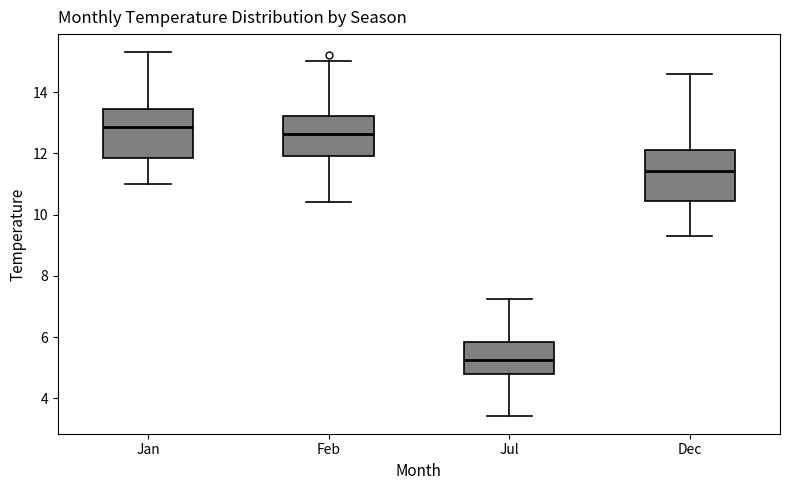

Reading left to right, read every box against the y-axis: the position of its median line, the range the box covers, and the ends of its whiskers. The values are not printed on the chart, so give them approximately, as read against the axis.

Jan: median 12.8, box 11.8 to 13.4, whiskers 11.0 to 15.4
Feb: median 12.6, box 12.0 to 13.2, whiskers 10.4 to 15.0
Jul: median 5.2, box 4.8 to 5.8, whiskers 3.4 to 7.2
Dec: median 11.4, box 10.4 to 12.2, whiskers 9.2 to 14.6